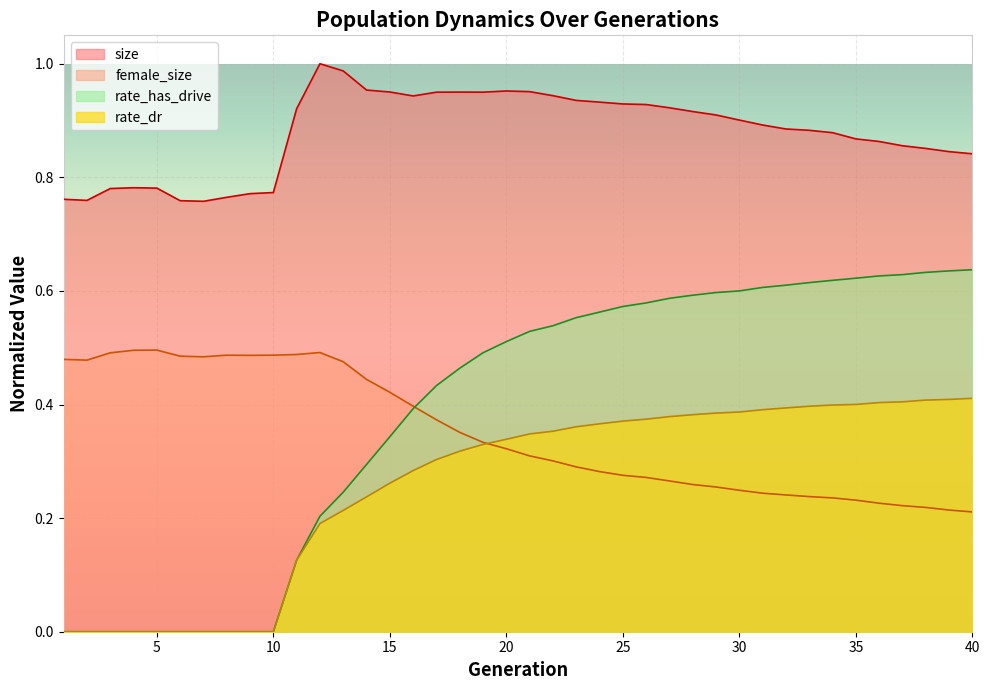

Is the value of size at 24 greater than the value of female_size at 27?

Yes